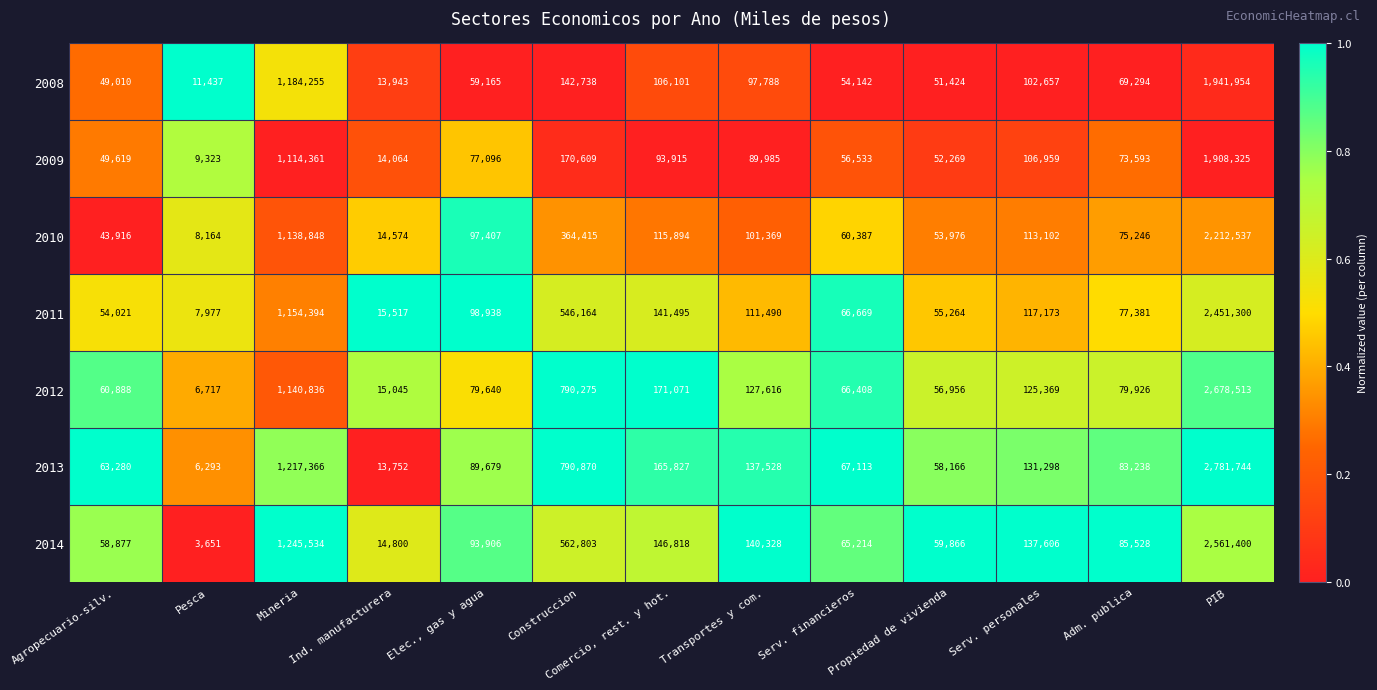

What is the difference between the second highest and minimum values in the 2010 series?

1130684